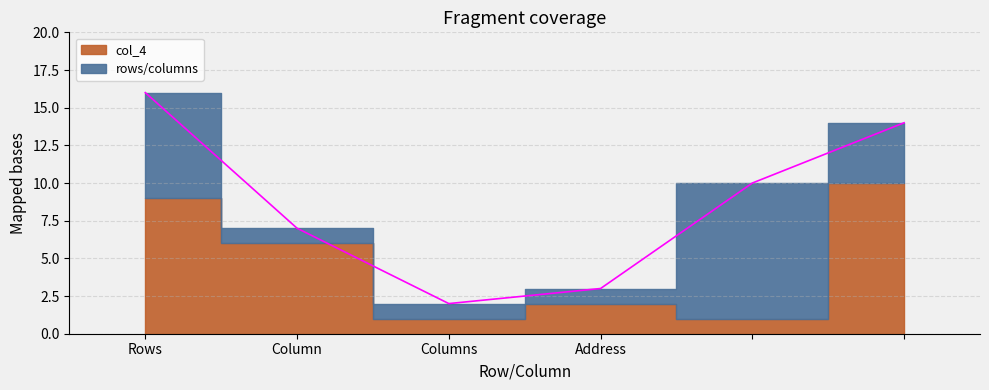

Where does the col_4 series first go above 6?

Rows